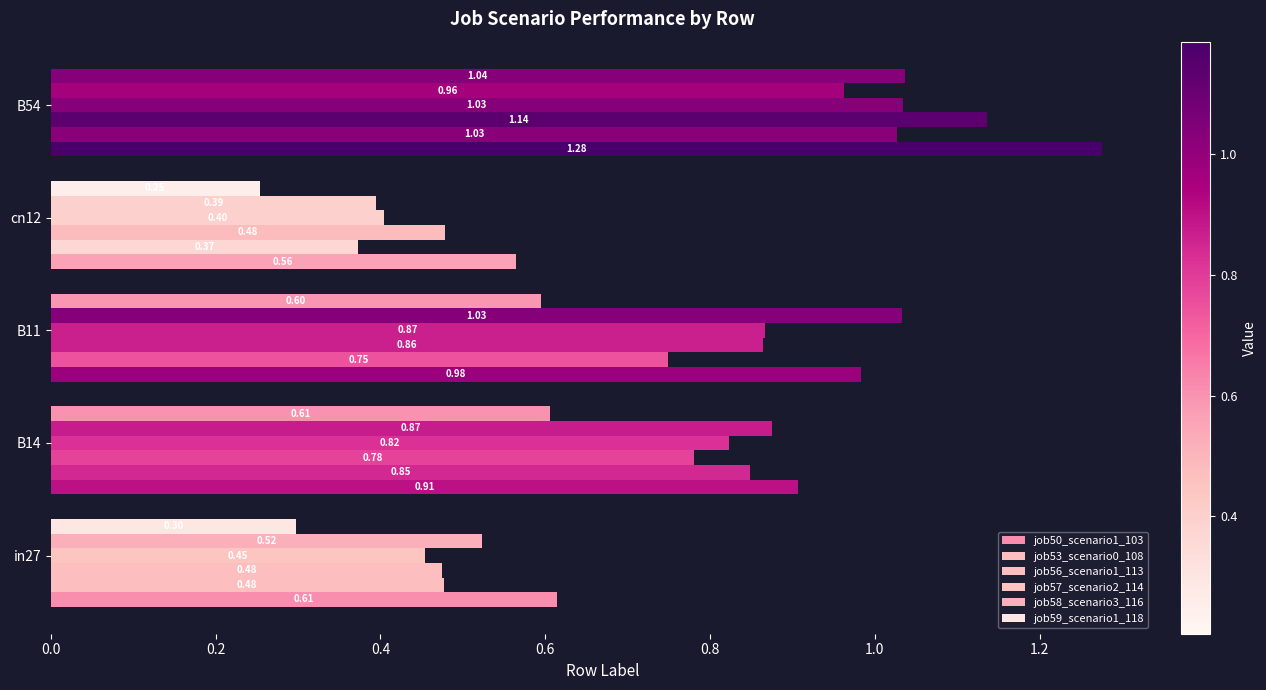

Count the number of categories in the chart.

5